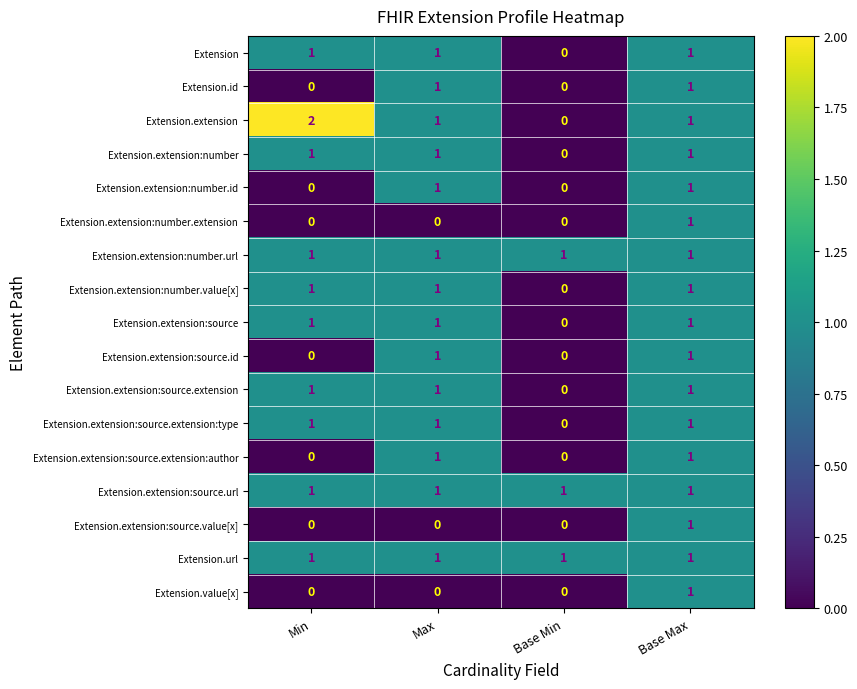

The value of Extension.extension:number.id at Min is 0. True or false?

True